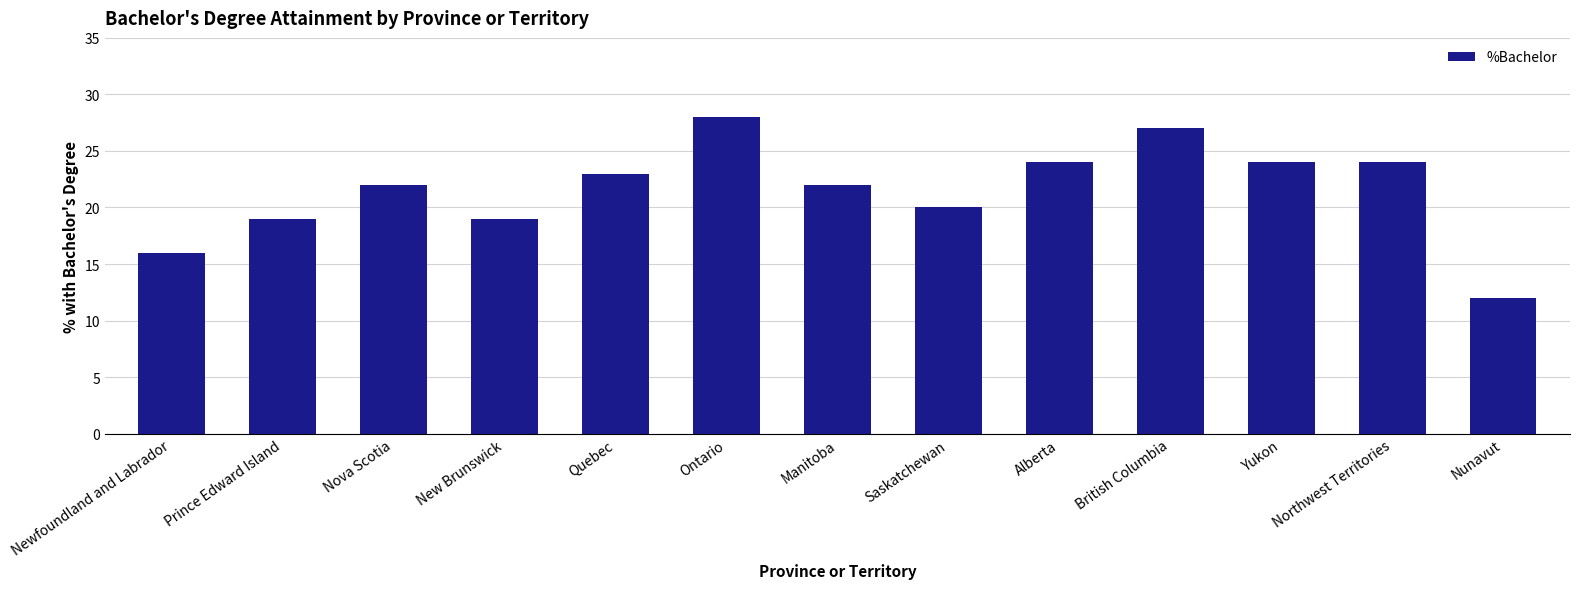

What is the value of the 9th bar from the left?

24